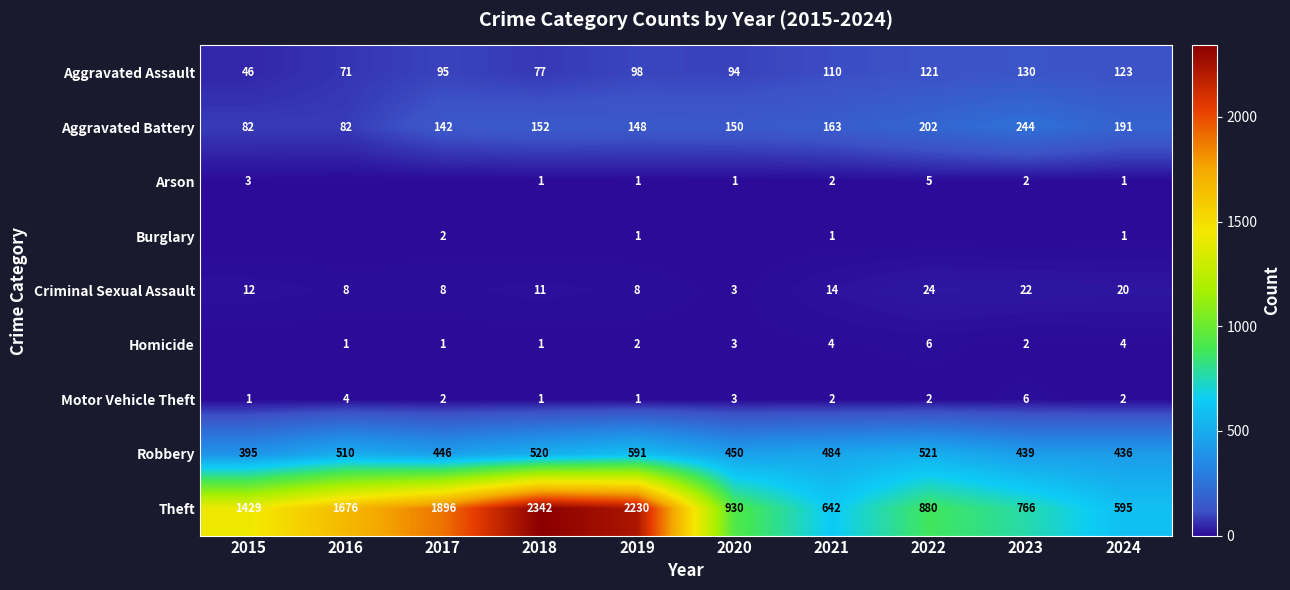

True or false: Homicide has a value of 5 at 2020.

False